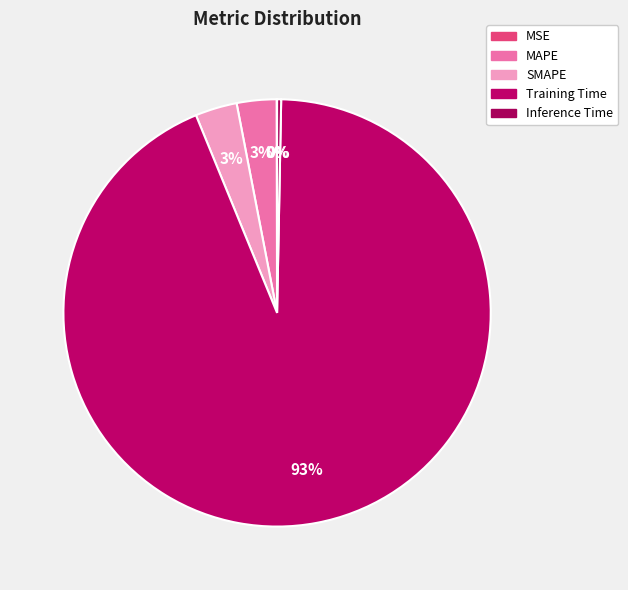

The MSE slice represents 1% of the pie. True or false?

False